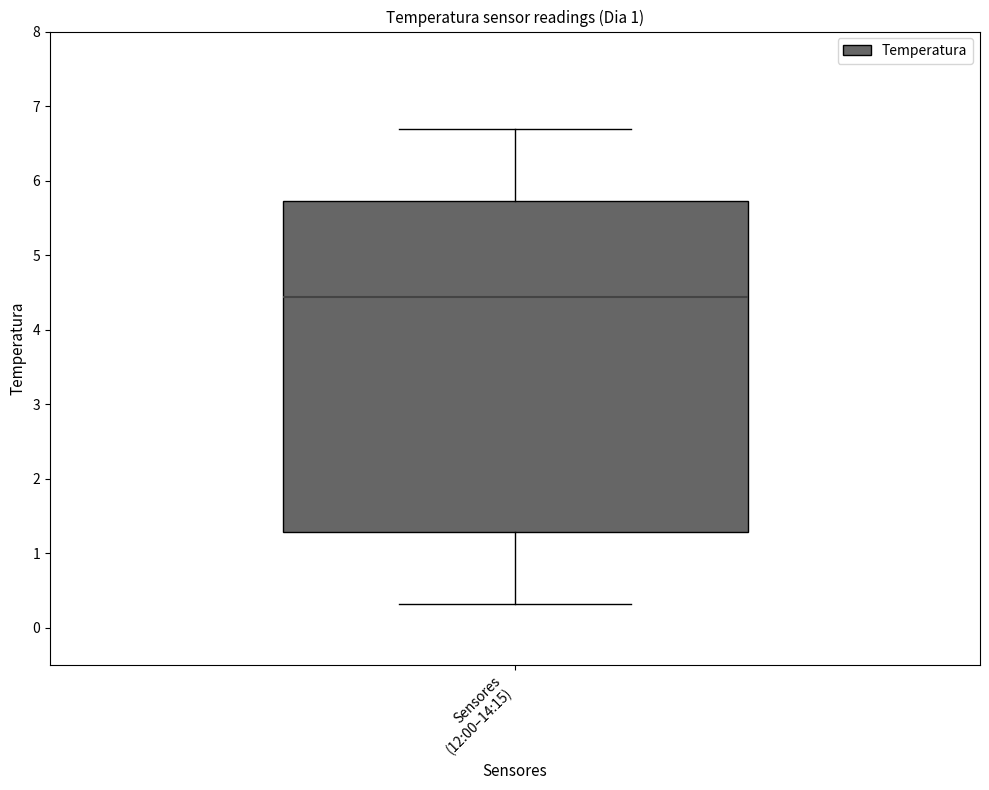

Transcribe this box plot: give where the median line is, the range the box spans, and where the two whiskers end, as read against the y-axis. The values are not printed on the chart, so give them approximately, as read against the axis.

median 4.4, box 1.3 to 5.7, whiskers 0.3 to 6.7